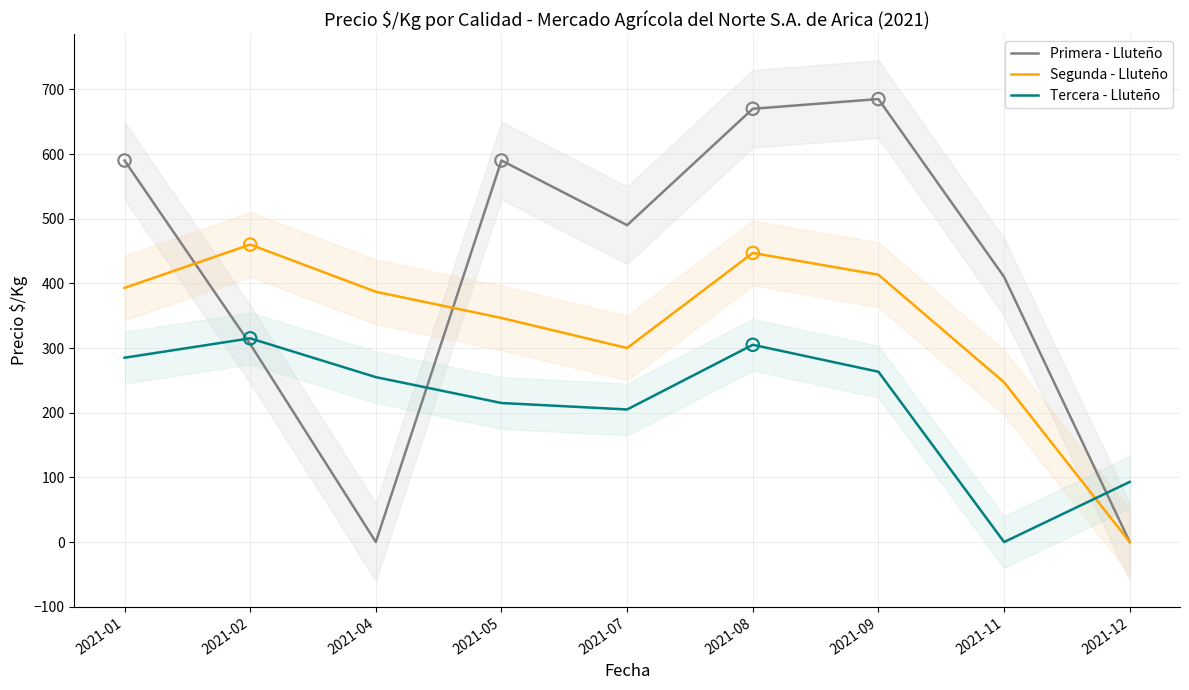

What are all the series names shown in the legend?

Primera - Lluteño, Segunda - Lluteño, Tercera - Lluteño